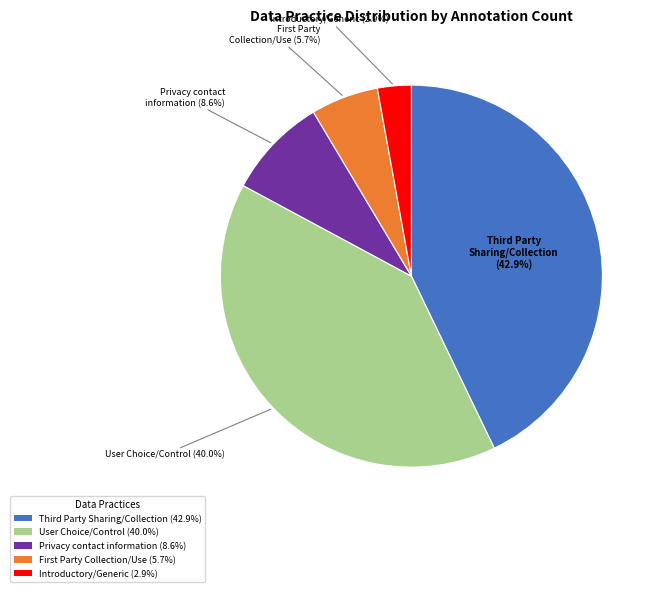

What portion of the pie excludes Privacy contact information (8.6%)?

91.4%